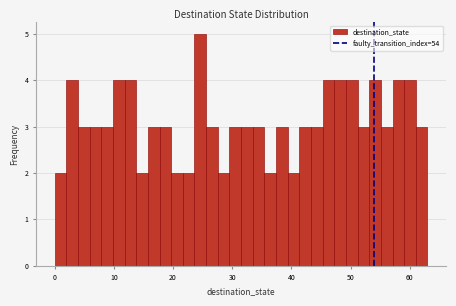

Around what value on the x-axis is the tallest bar? Give the approximate position of its centre, as read against the axis.

25